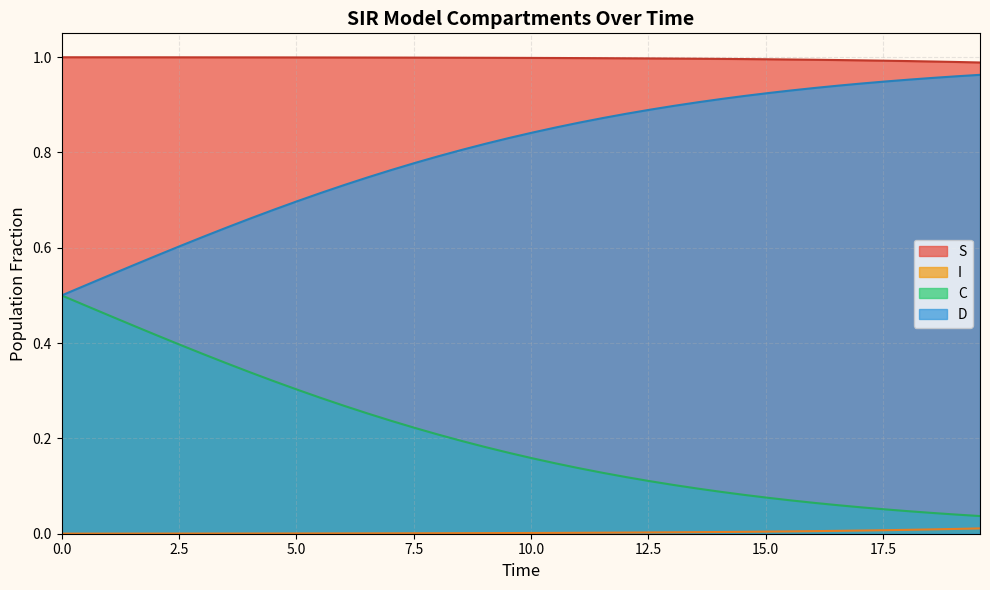

What is the difference between the maximum and minimum values in the D series?

0.5